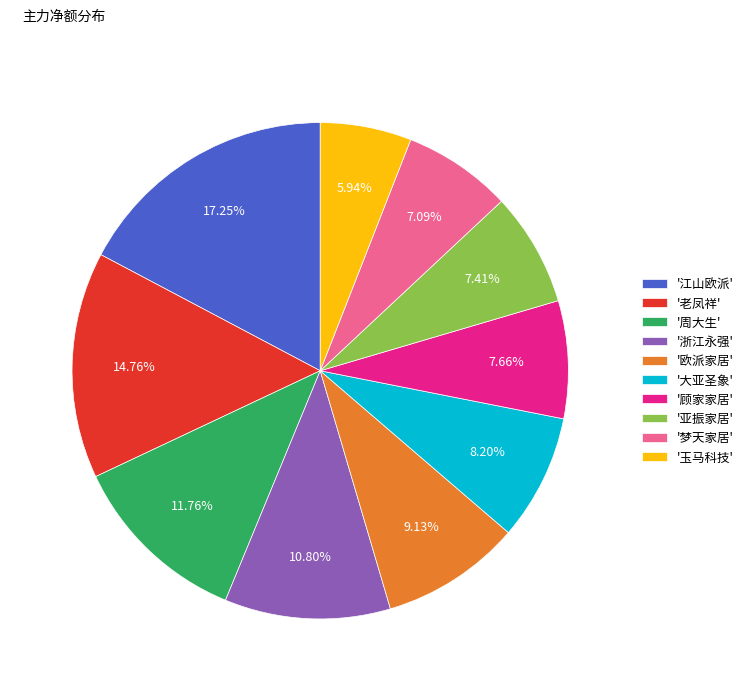

Does '玉马科技' account for over 50% of the chart?

No